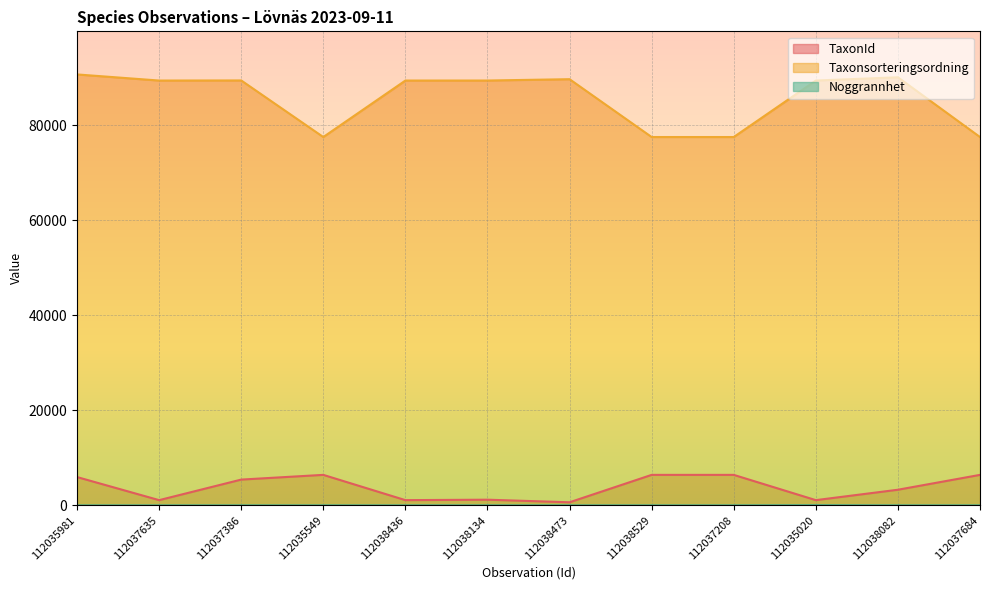

True or false: Noggrannhet and TaxonId intersect in this chart.

False